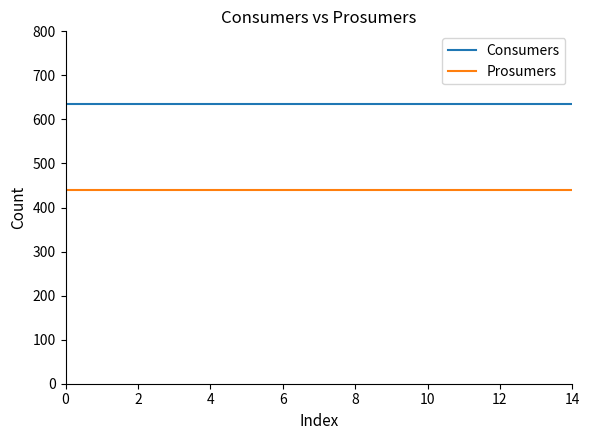

True or false: Consumers and Prosumers cross at least once.

False